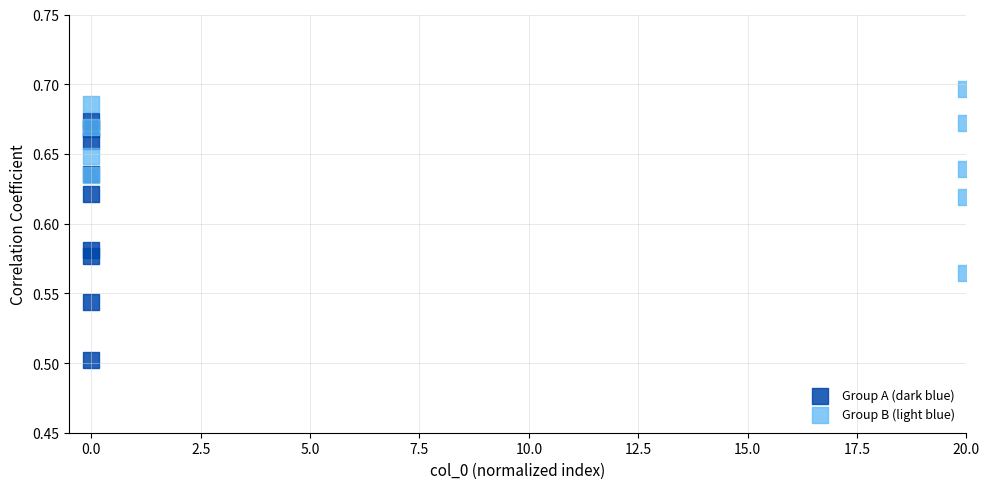

Which series has the largest Y range (max minus min)?

Group A (dark blue)